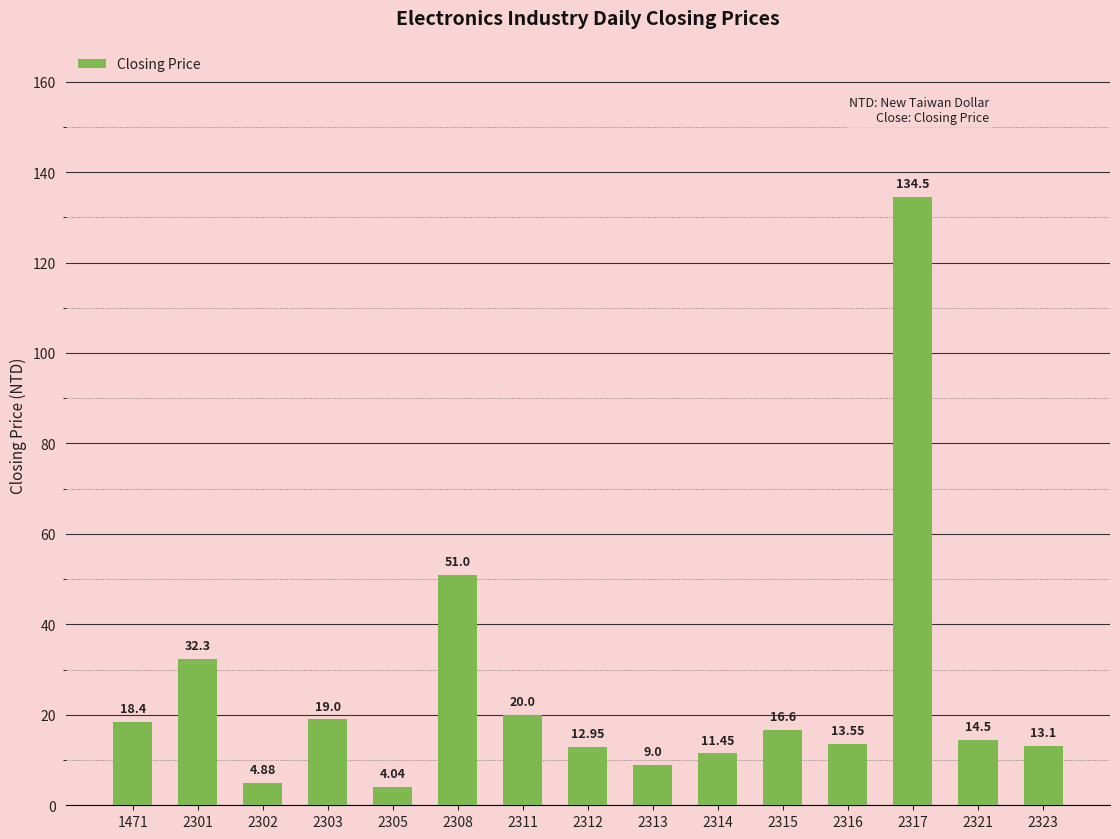

Rank the categories by value from lowest to highest.

2305, 2302, 2313, 2314, 2312, 2323, 2316, 2321, 2315, 1471, 2303, 2311, 2301, 2308, 2317